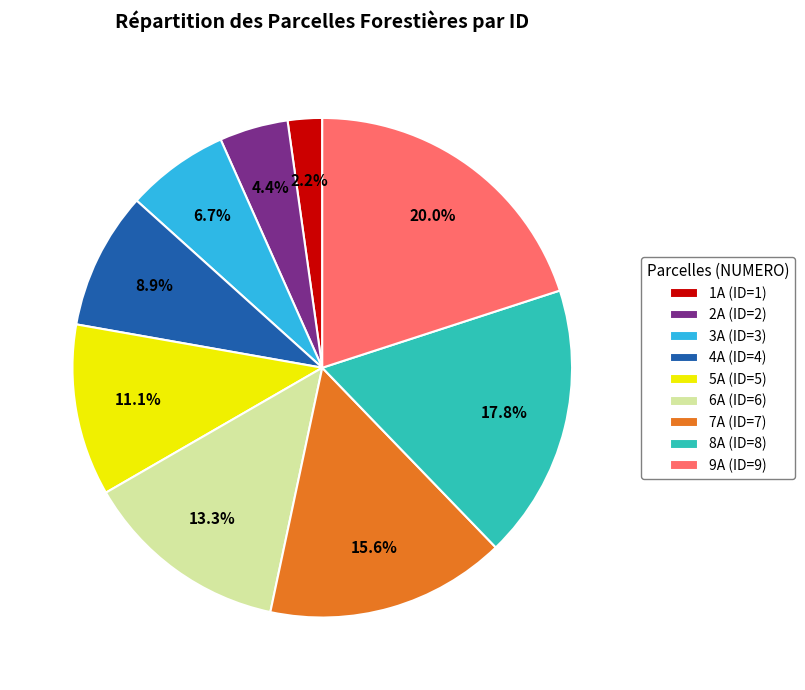

What is the ratio of the value at 9A (ID=9) to the value at 6A (ID=6)?

1.5